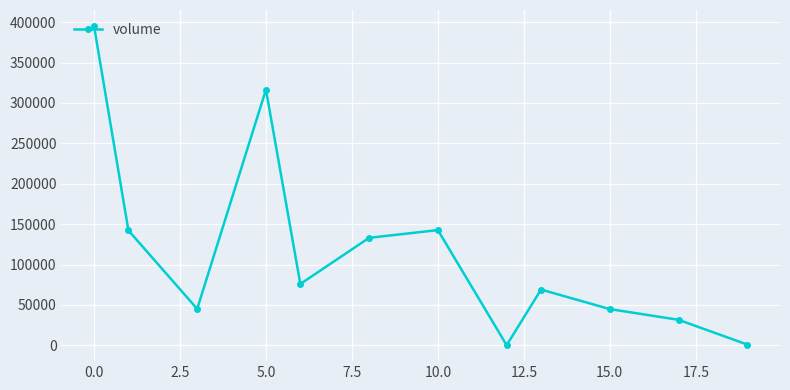

How many data points are less than 75930?

6